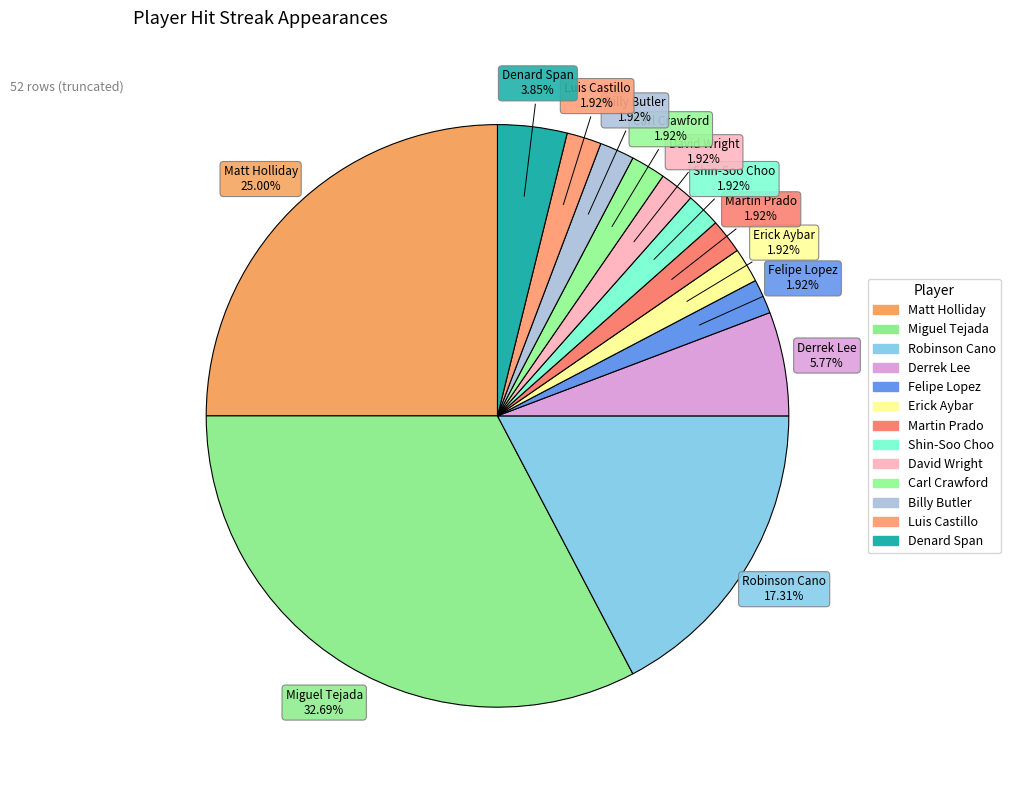

To the nearest percent, what is the average slice percentage?

8%